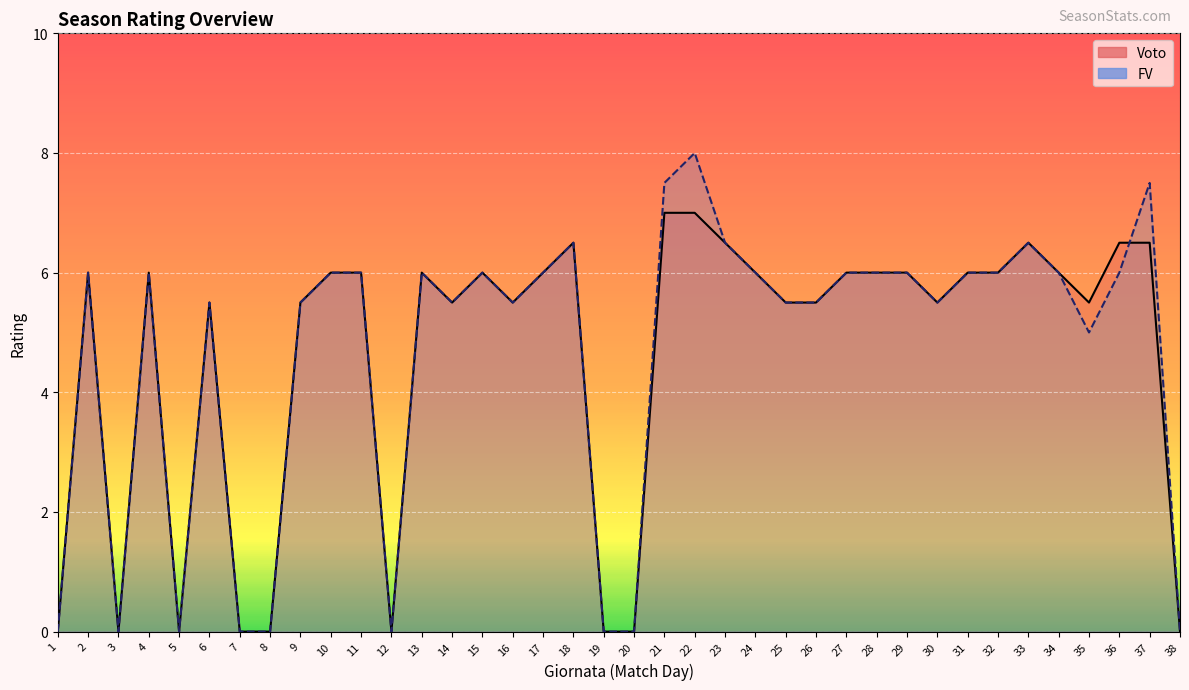

True or false: Voto has a value of 6.0 at 24.

True